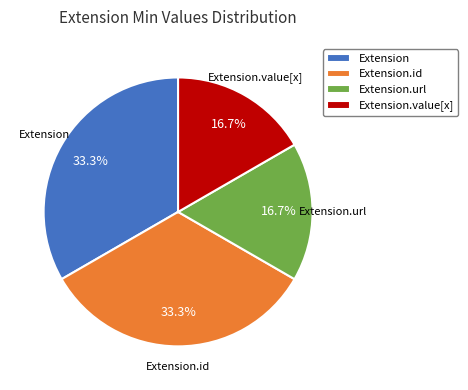

Is there a majority slice in this chart?

No